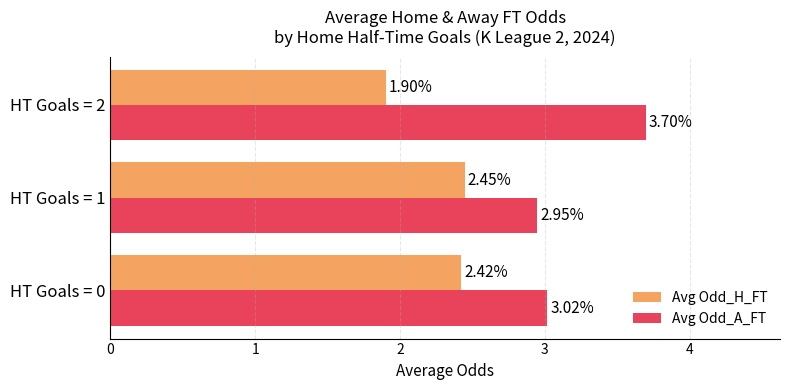

Which series has the widest spread of values?

Avg Odd_A_FT